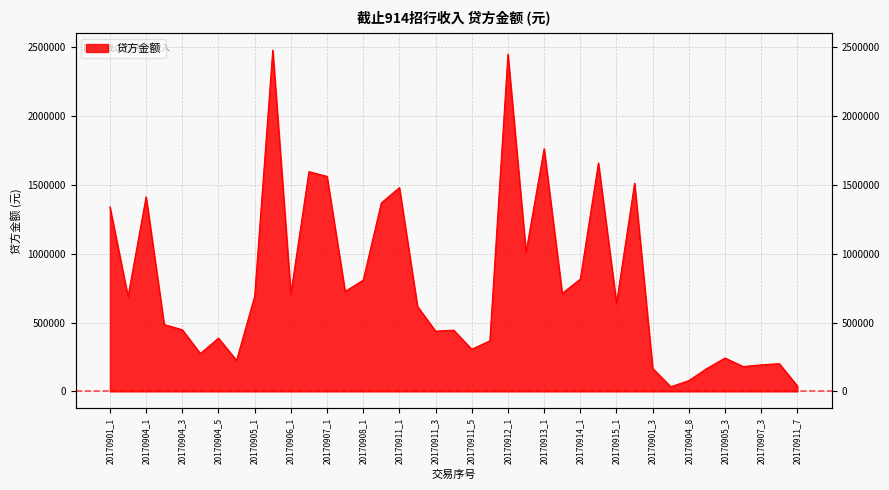

List the labels in order of value, smallest first.

20170904_7, 20170911_7, 20170904_8, 20170904_9, 20170901_3, 20170906_3, 20170907_3, 20170908_3, 20170904_6, 20170905_3, 20170904_4, 20170911_5, 20170911_6, 20170904_5, 20170911_3, 20170911_4, 20170904_3, 20170904_2, 20170911_2, 20170915_1, 20170901_2, 20170905_1, 20170906_1, 20170913_2, 20170907_2, 20170908_1, 20170914_1, 20170912_2, 20170901_1, 20170908_2, 20170904_1, 20170911_1, 20170915_2, 20170907_1, 20170906_2, 20170914_2, 20170913_1, 20170912_1, 20170905_2